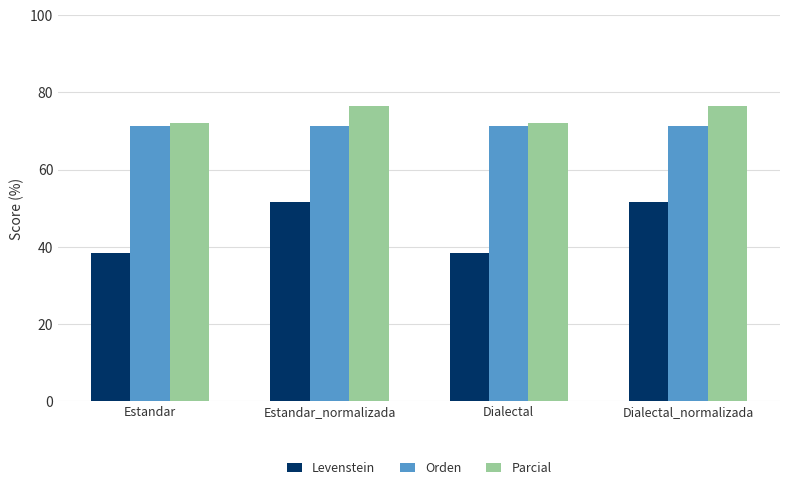

At how many categories does at least one series exceed 73?

2